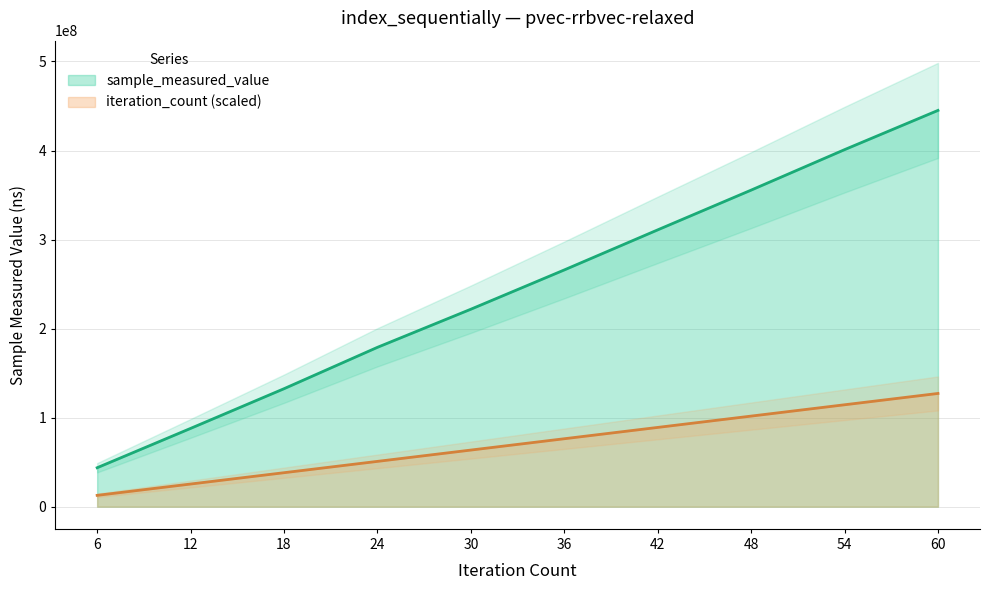

The sample_measured_value series shows 131937849.4 at 12. True or false?

False